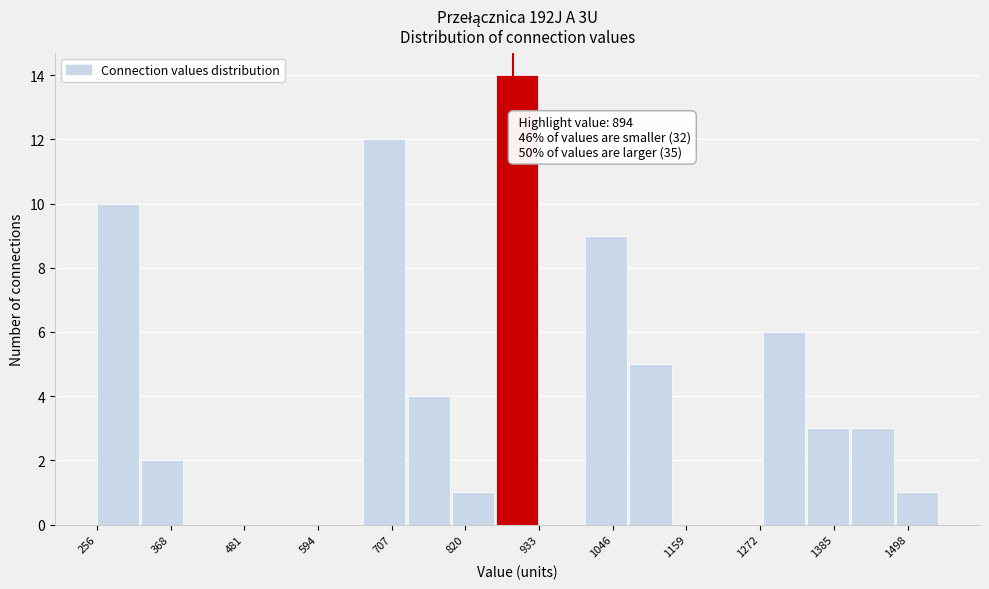

Around what value on the x-axis is the tallest bar? Give the approximate position of its centre, as read against the axis.

900